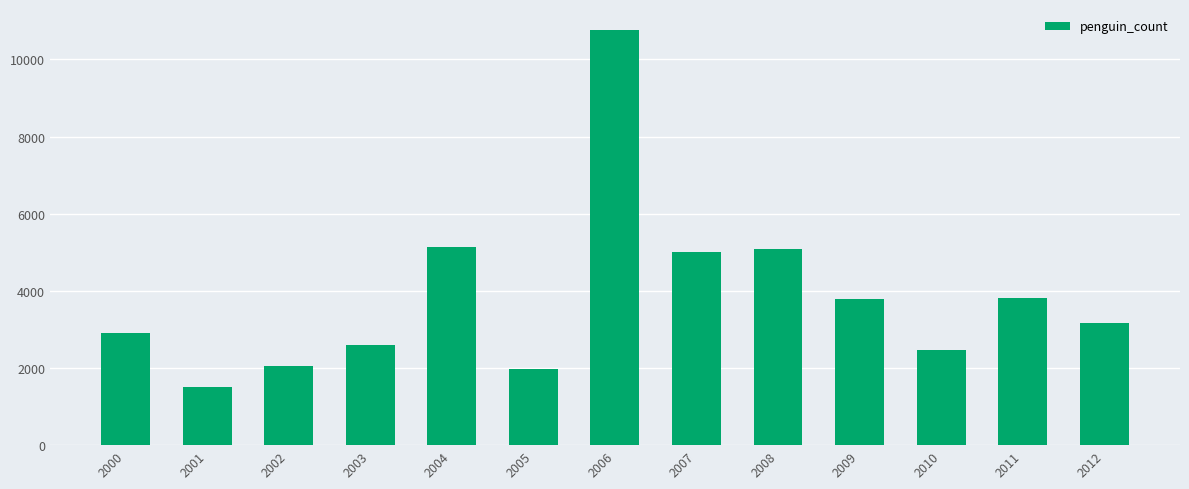

What is the difference between the maximum and second lowest values?

8803